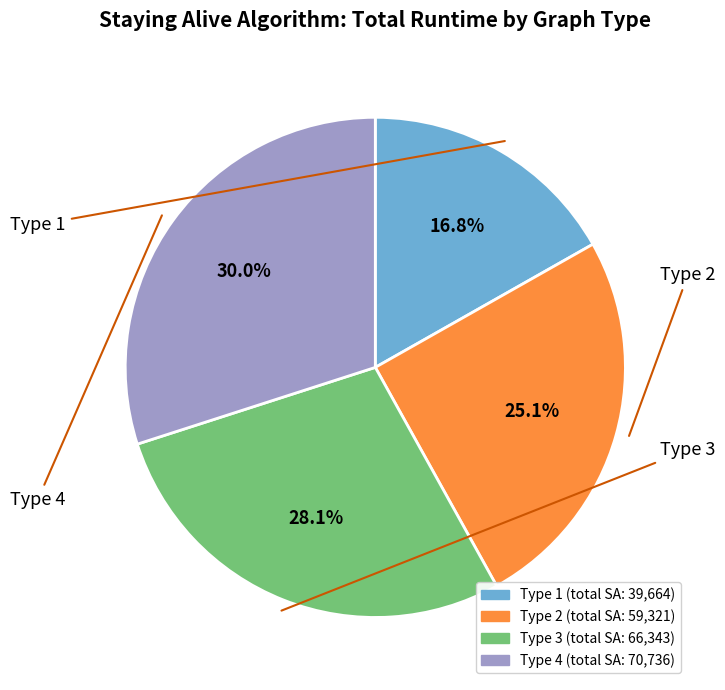

Is there a majority slice in this chart?

No